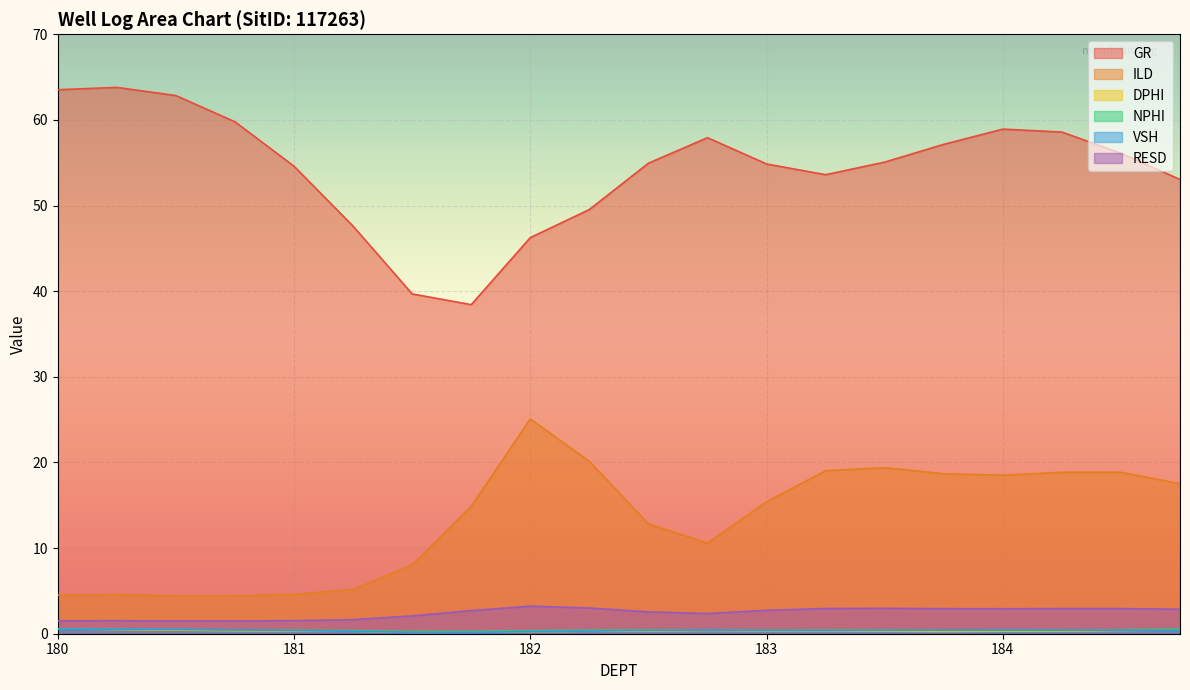

Reading left to right, what are all the values shown in this chart?

GR: 180.0=63.5	180.25=63.8	180.5=62.8	180.75=59.8	181.0=54.6	181.25=47.6	181.5=39.7	181.75=38.4	182.0=46.3	182.25=49.5	182.5=54.9	182.75=57.9	183.0=54.9	183.25=53.6	183.5=55.1	183.75=57.1	184.0=58.9	184.25=58.6	184.5=56.1	184.75=53.0
ILD: 180.0=4.5	180.25=4.5	180.5=4.4	180.75=4.4	181.0=4.6	181.25=5.2	181.5=8.0	181.75=14.9	182.0=25.1	182.25=20.1	182.5=12.8	182.75=10.6	183.0=15.4	183.25=19.0	183.5=19.4	183.75=18.7	184.0=18.5	184.25=18.9	184.5=18.9	184.75=17.5
DPHI: 180.0=0.6	180.25=0.5	180.5=0.4	180.75=0.4	181.0=0.3	181.25=0.3	181.5=0.2	181.75=0.2	182.0=0.2	182.25=0.3	182.5=0.3	182.75=0.4	183.0=0.3	183.25=0.3	183.5=0.3	183.75=0.3	184.0=0.3	184.25=0.3	184.5=0.4	184.75=0.4
NPHI: 180.0=0.6	180.25=0.6	180.5=0.5	180.75=0.4	181.0=0.4	181.25=0.4	181.5=0.3	181.75=0.3	182.0=0.4	182.25=0.4	182.5=0.4	182.75=0.4	183.0=0.4	183.25=0.4	183.5=0.4	183.75=0.4	184.0=0.4	184.25=0.4	184.5=0.5	184.75=0.5
VSH: 180.0=0.5	180.25=0.5	180.5=0.5	180.75=0.5	181.0=0.4	181.25=0.3	181.5=0.2	181.75=0.1	182.0=0.3	182.25=0.3	182.5=0.4	182.75=0.4	183.0=0.4	183.25=0.4	183.5=0.4	183.75=0.4	184.0=0.4	184.25=0.4	184.5=0.4	184.75=0.4
RESD: 180.0=1.5	180.25=1.5	180.5=1.5	180.75=1.5	181.0=1.5	181.25=1.6	181.5=2.1	181.75=2.7	182.0=3.2	182.25=3.0	182.5=2.6	182.75=2.4	183.0=2.7	183.25=2.9	183.5=3.0	183.75=2.9	184.0=2.9	184.25=2.9	184.5=2.9	184.75=2.9